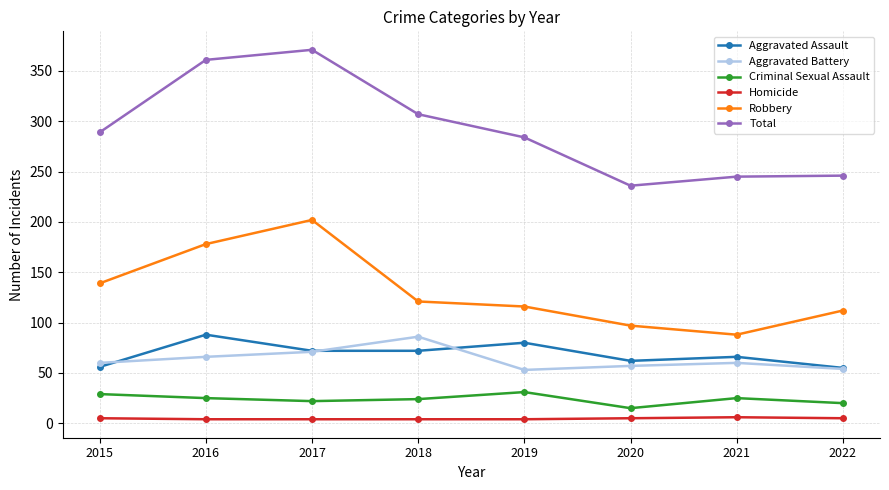

At how many categories does at least one series exceed 44?

8